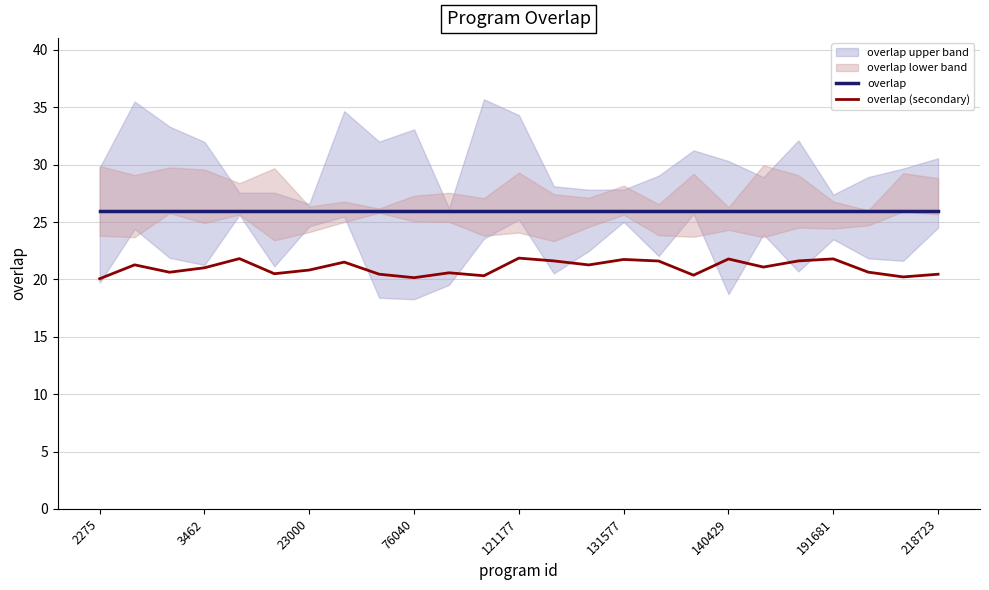

True or false: overlap (secondary) and overlap cross at least once.

False